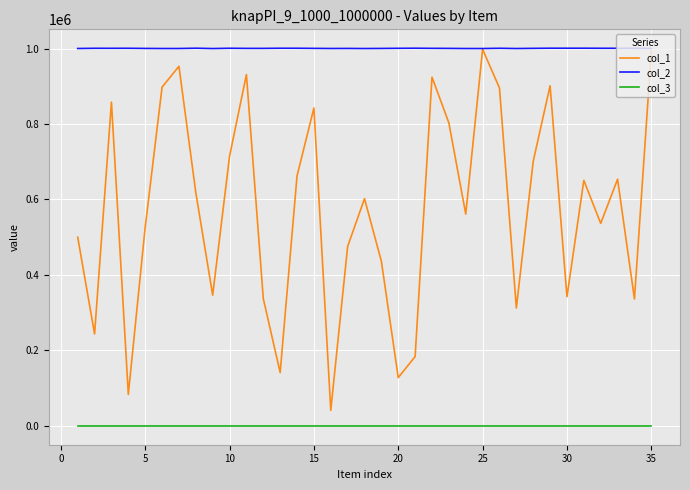

Does the chart have visible grid lines?

Yes